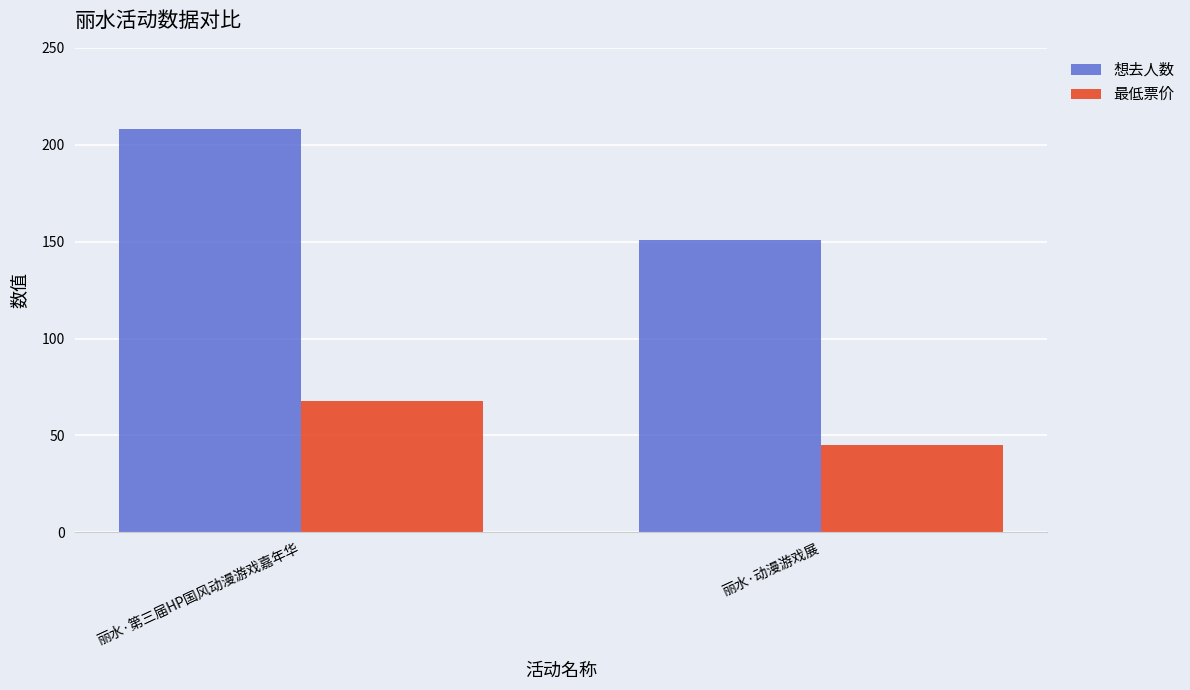

The 最低票价 series shows 45 at 丽水·动漫游戏展. True or false?

True